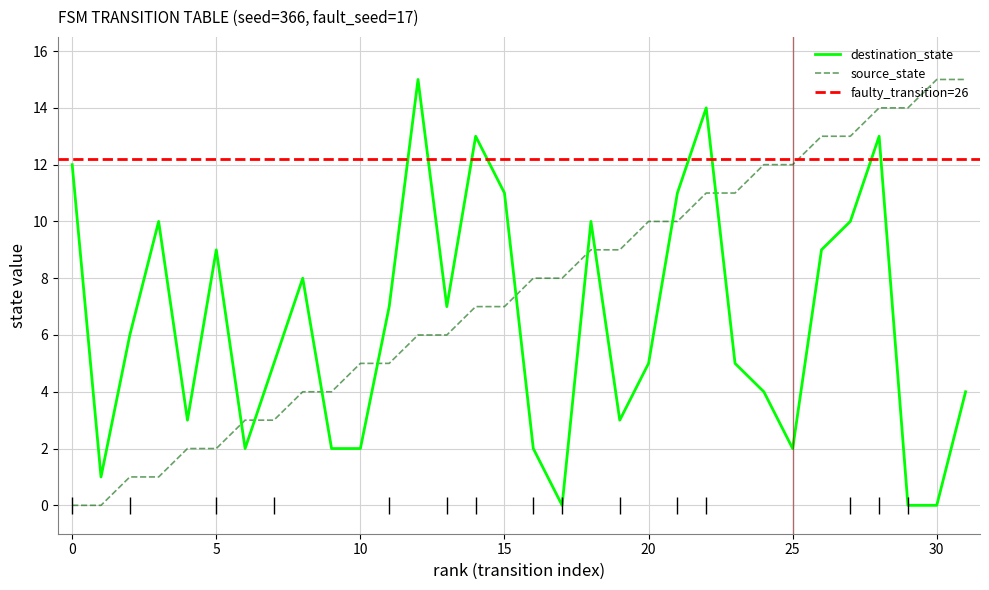

How many positive values does the destination_state series have?

29